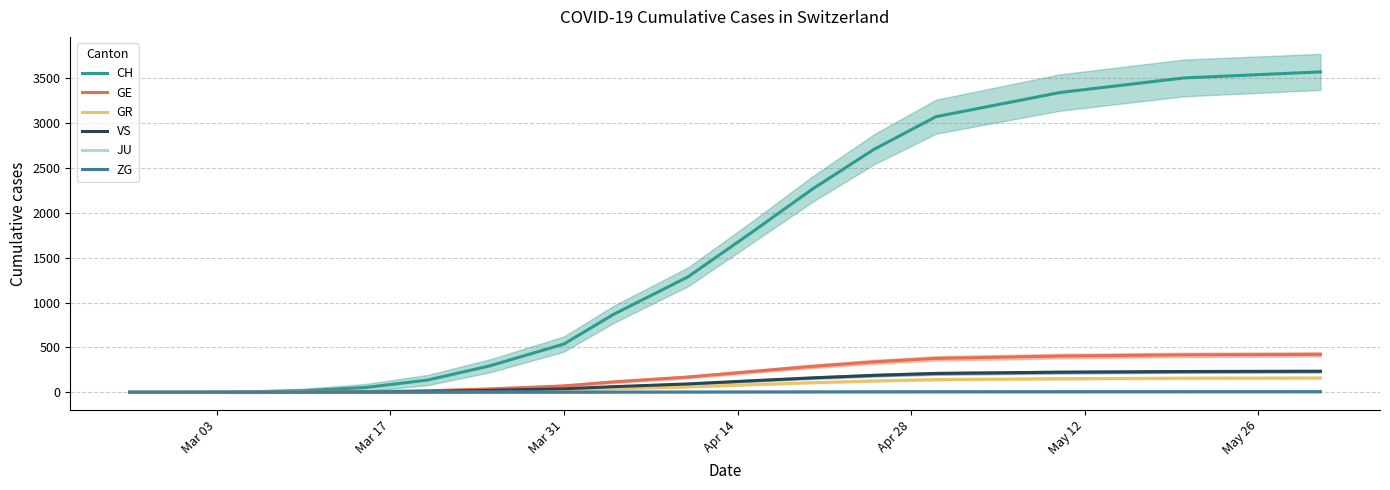

True or false: JU has more than 1 interior local peaks.

False